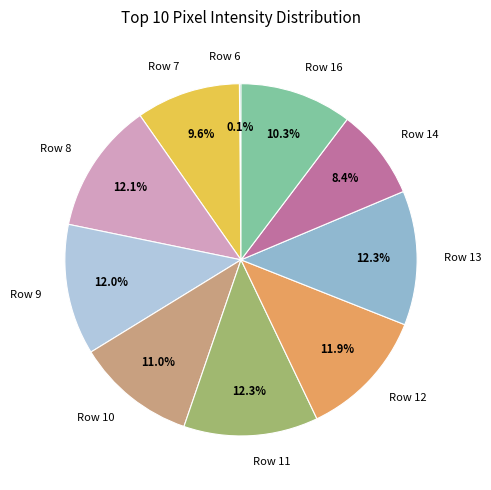

To the nearest percent, what percentage of the pie is Row 14?

8%